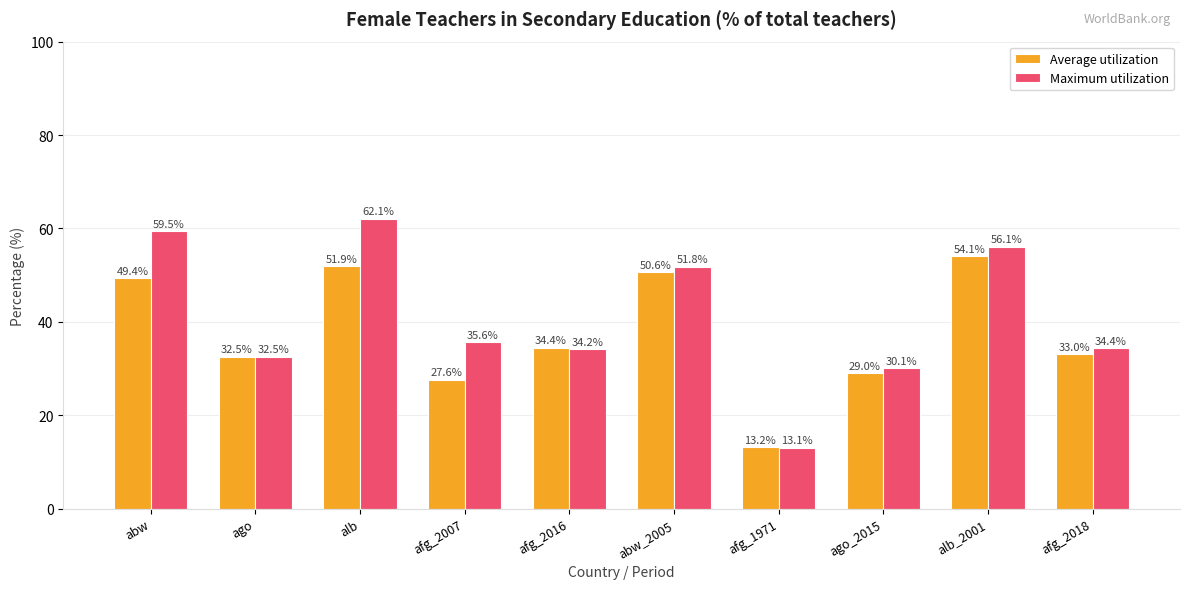

True or false: Maximum utilization has a value of 30.1 at ago_2015.

True